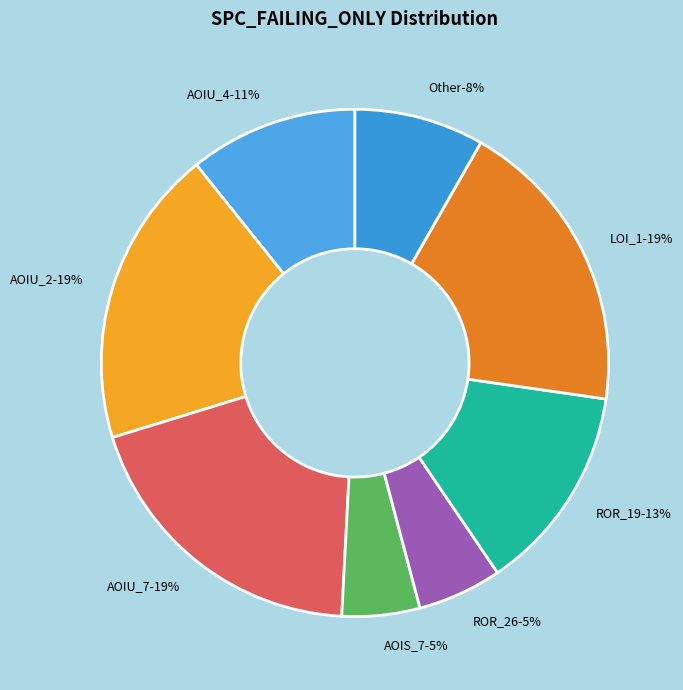

Does CreditWorthiness.Account.AOIS_1 account for over 50% of the chart?

No